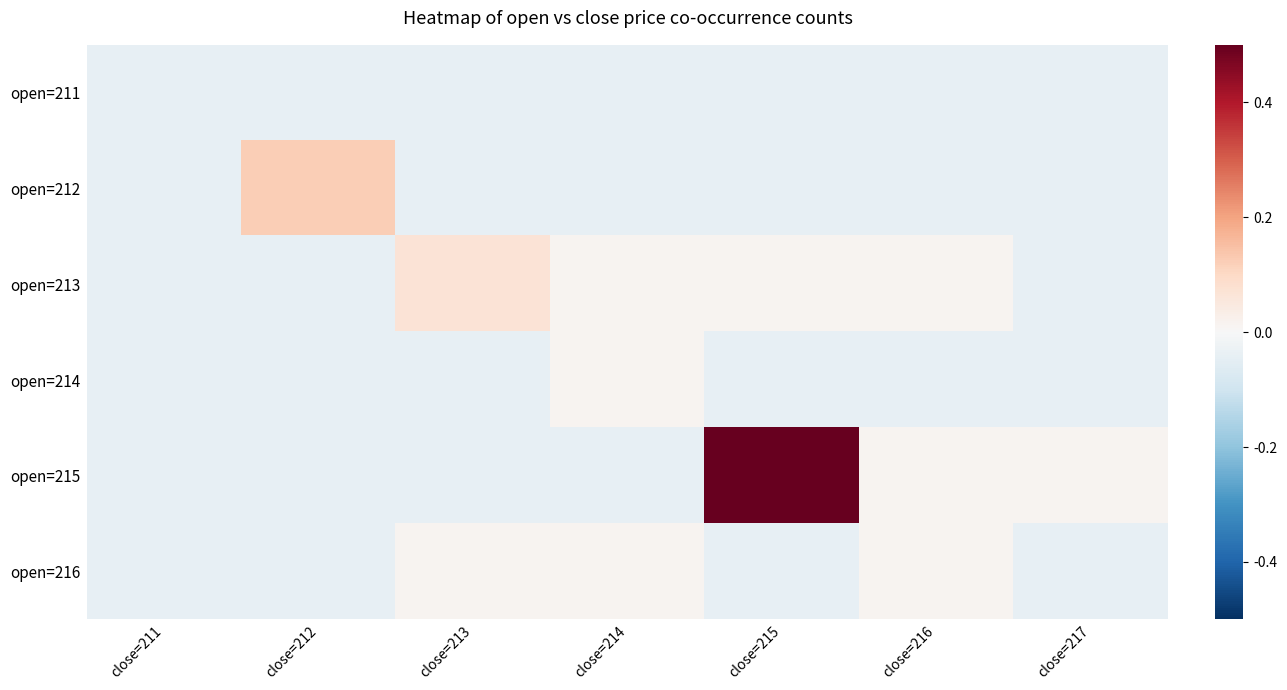

Which series has the largest total across all categories?

open=215